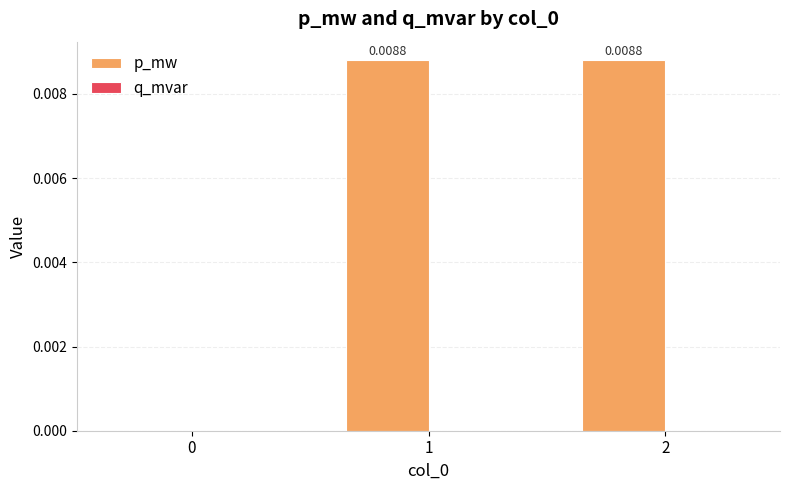

How many categories are shown in the chart?

3